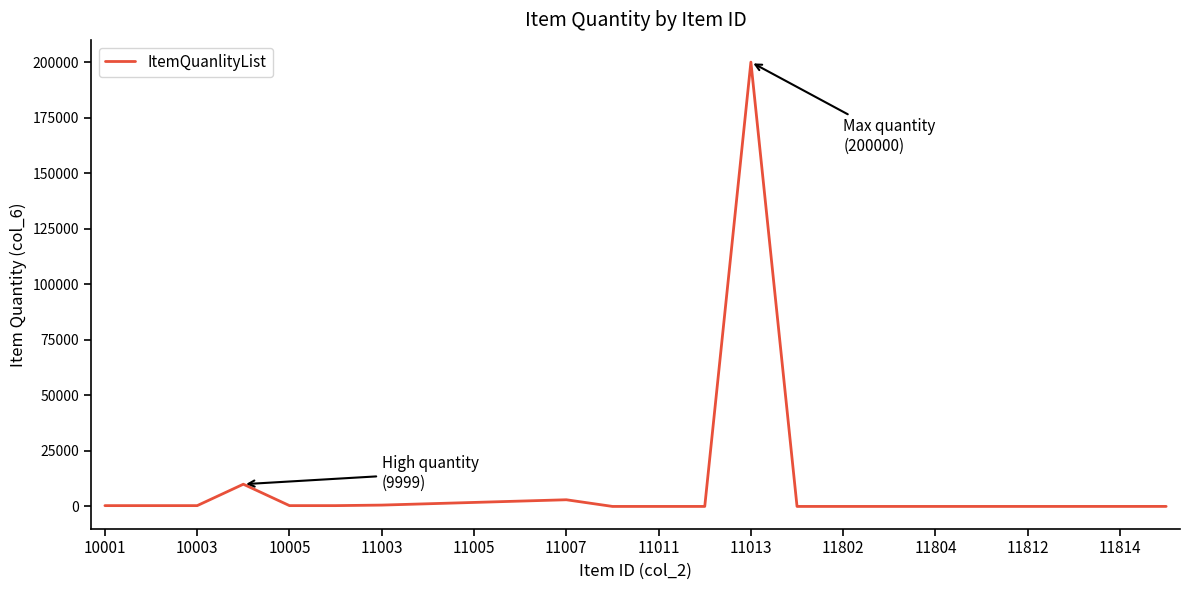

What is the maximum value shown in the chart?

200000